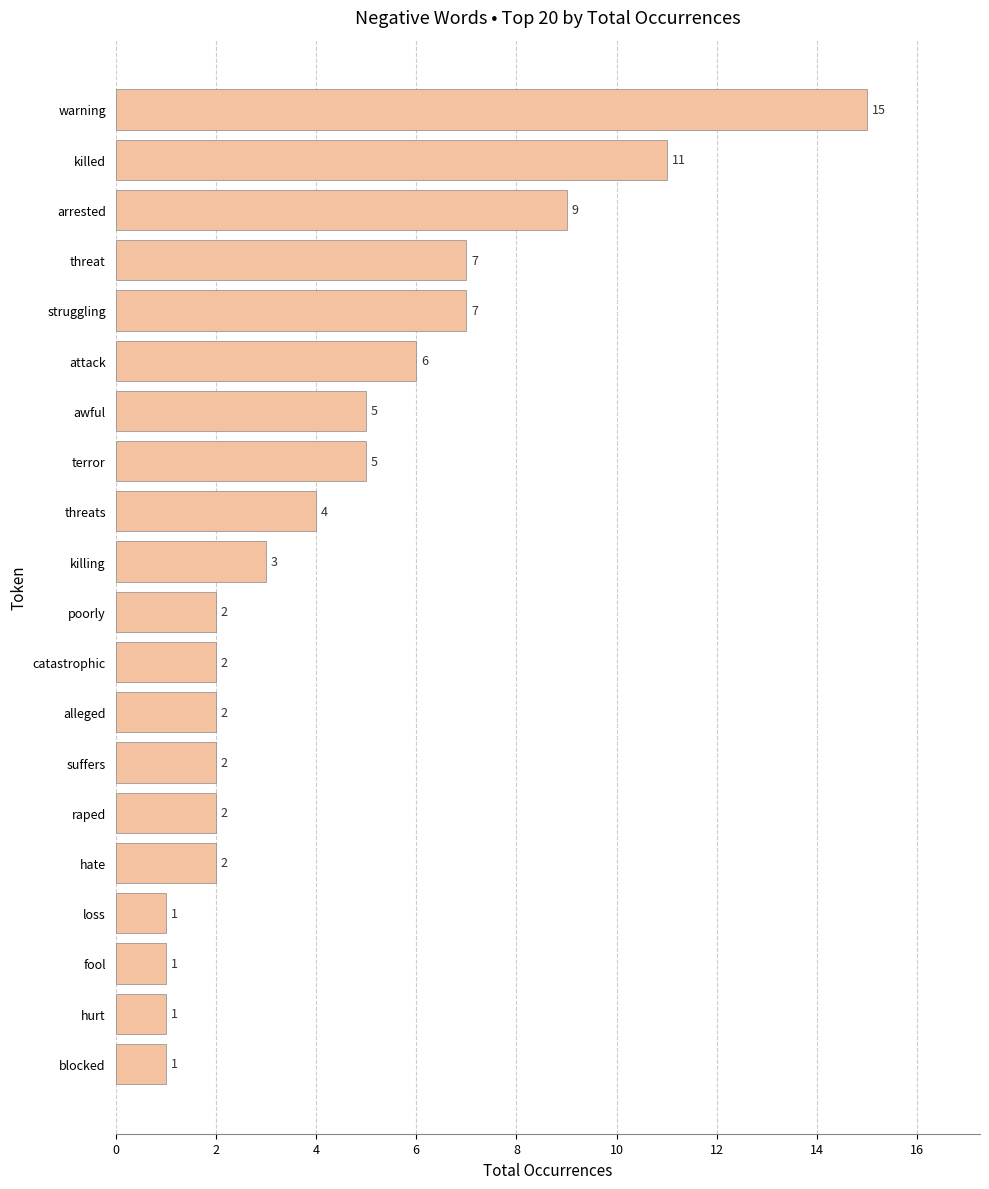

Is it true that the value at catastrophic is 2?

True